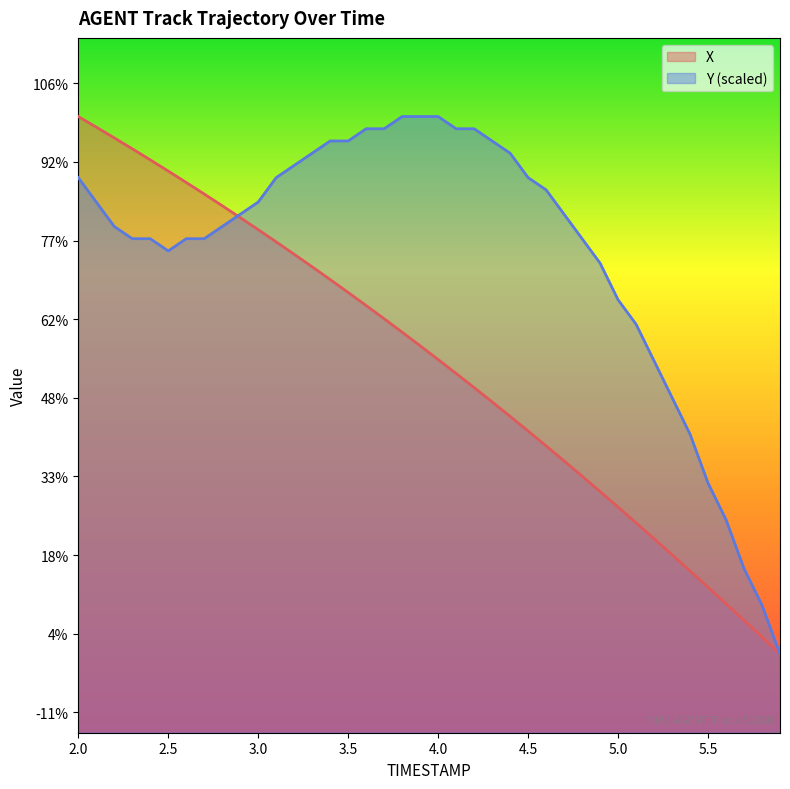

How many data points does each series have?

40